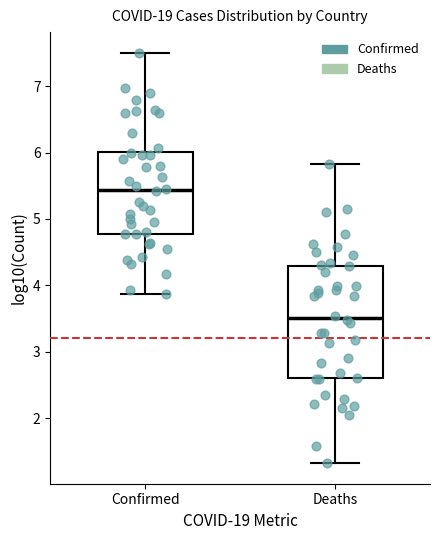

Which box has the highest median line?

Confirmed